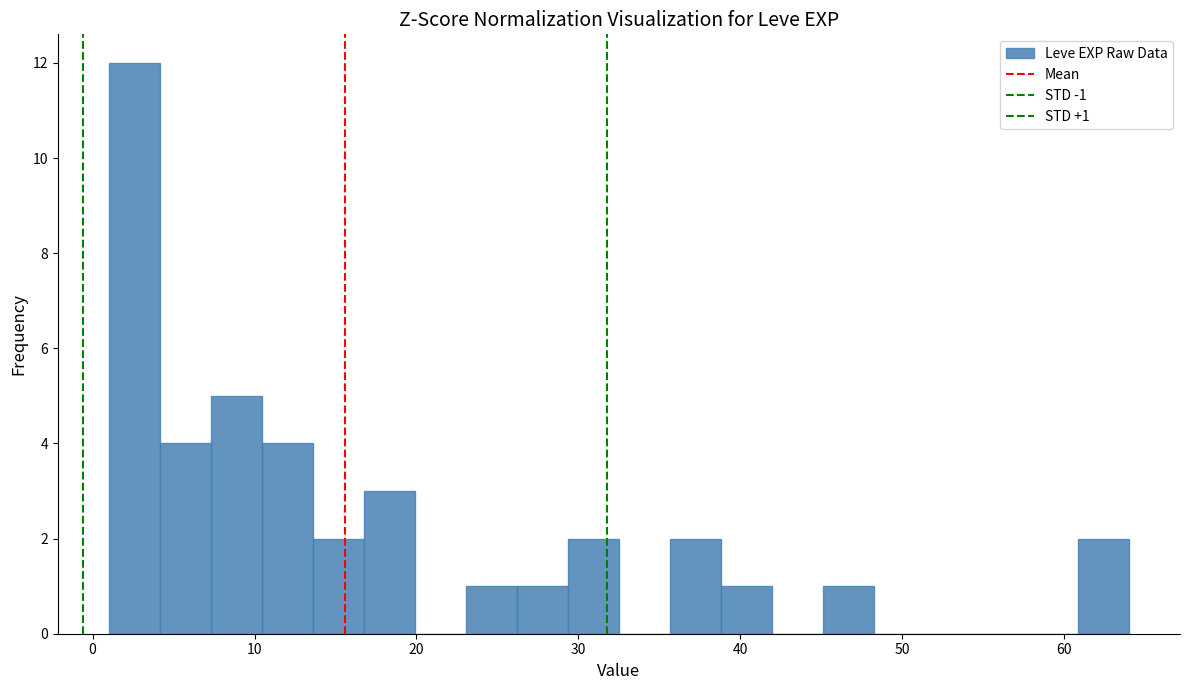

Read against the x-axis, roughly where is the centre of the tallest bar?

3